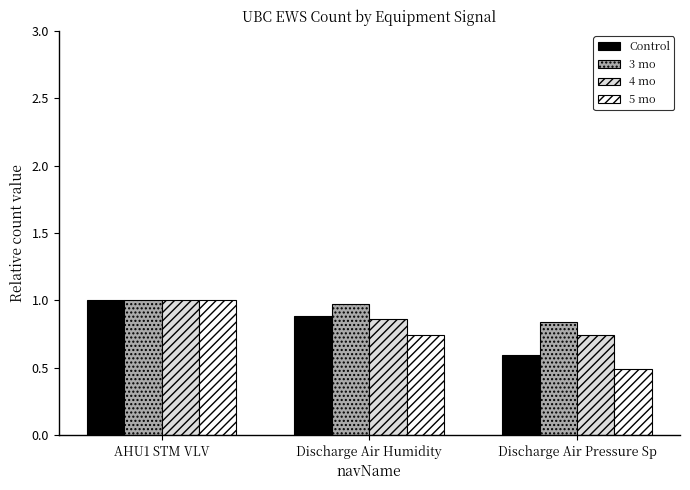

Which series has the largest range (max minus min)?

5 mo